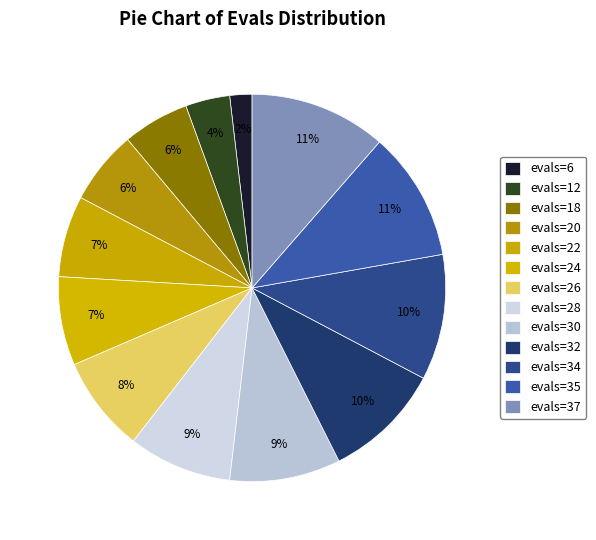

Which category has the smallest portion of the pie?

evals=6